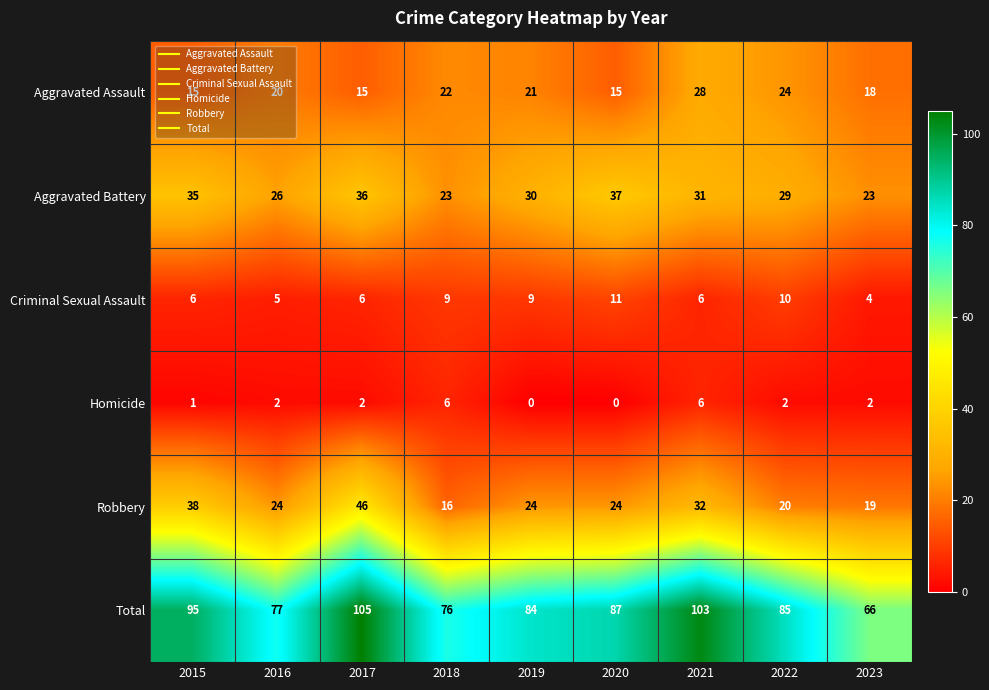

Which category has the highest value across all series?

2017